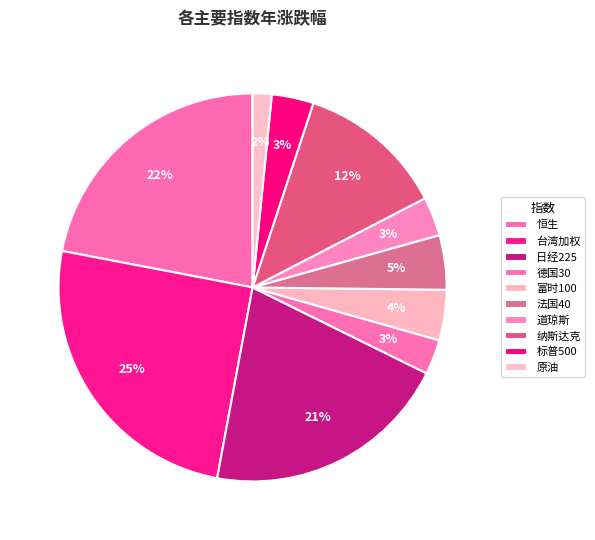

How many segments does this pie chart have?

10